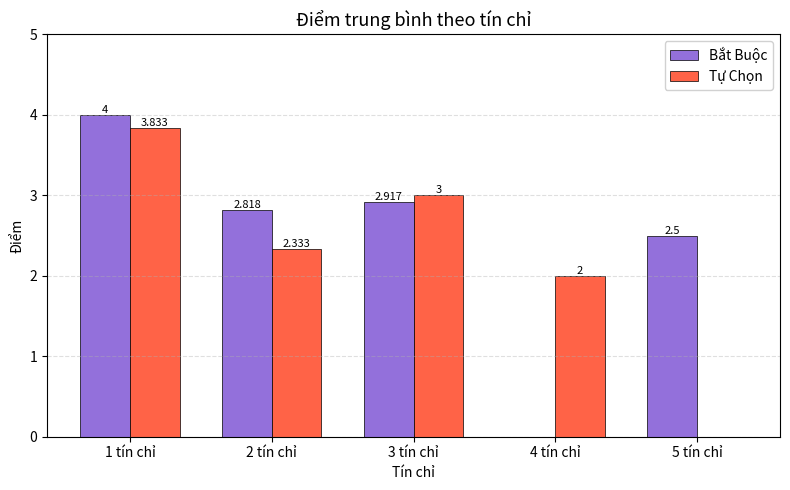

Is the value of Tự Chọn at 1 tín chỉ greater than the value of Bắt Buộc at 4 tín chỉ?

Yes